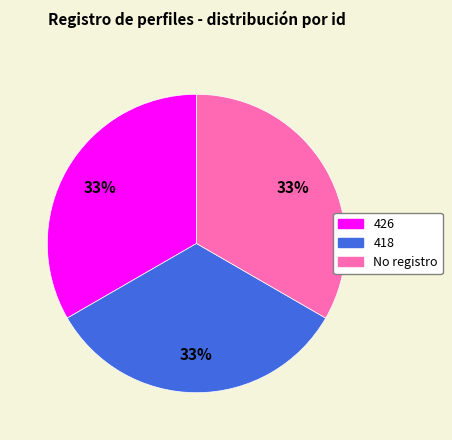

Is there a majority slice in this chart?

No